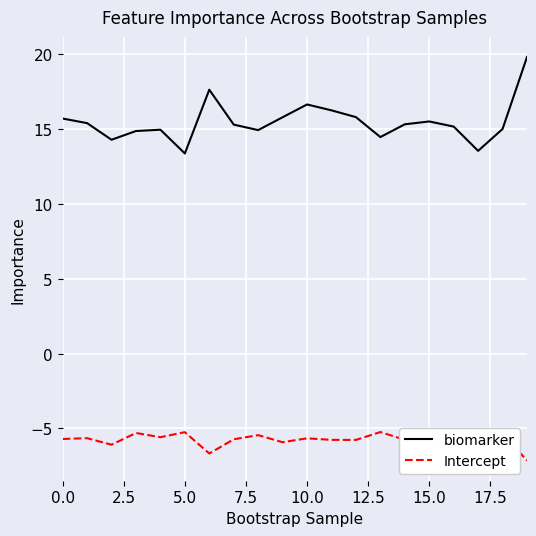

Which series has the largest range (max minus min)?

biomarker